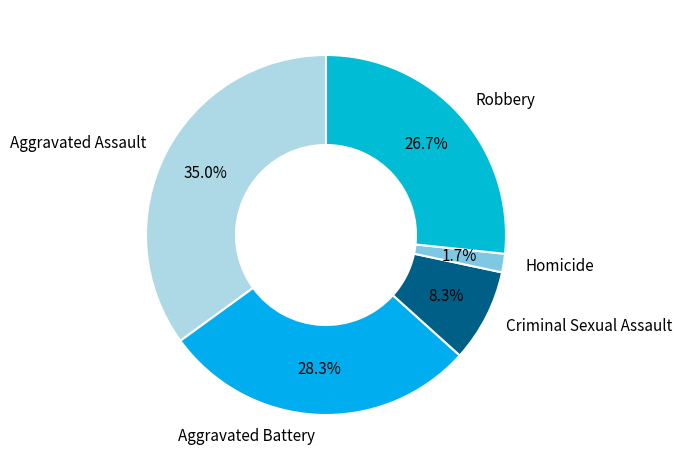

How many segments does this pie chart have?

5